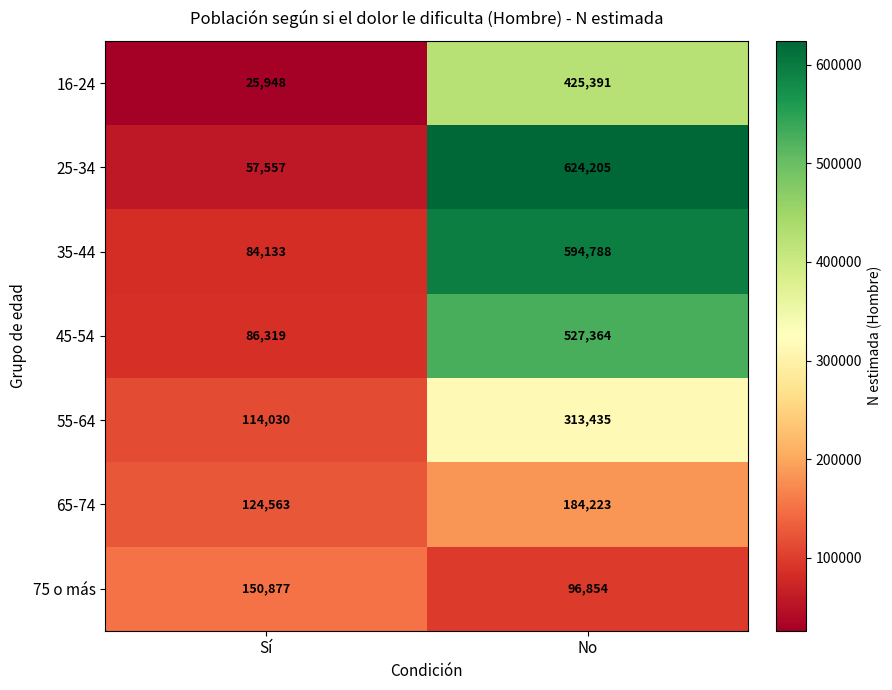

Reading right to left, list all the values displayed in this chart.

16-24: No=425391	Sí=25948
25-34: No=624205	Sí=57557
35-44: No=594788	Sí=84133
45-54: No=527364	Sí=86319
55-64: No=313435	Sí=114030
65-74: No=184223	Sí=124563
75 o más: No=96854	Sí=150877